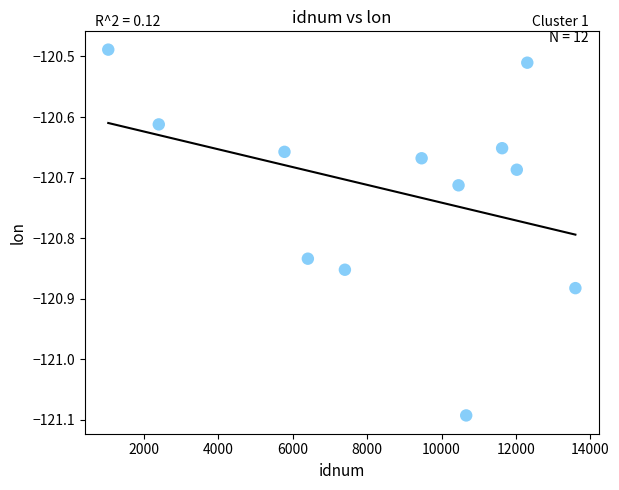

What is the average X value?

8595.9